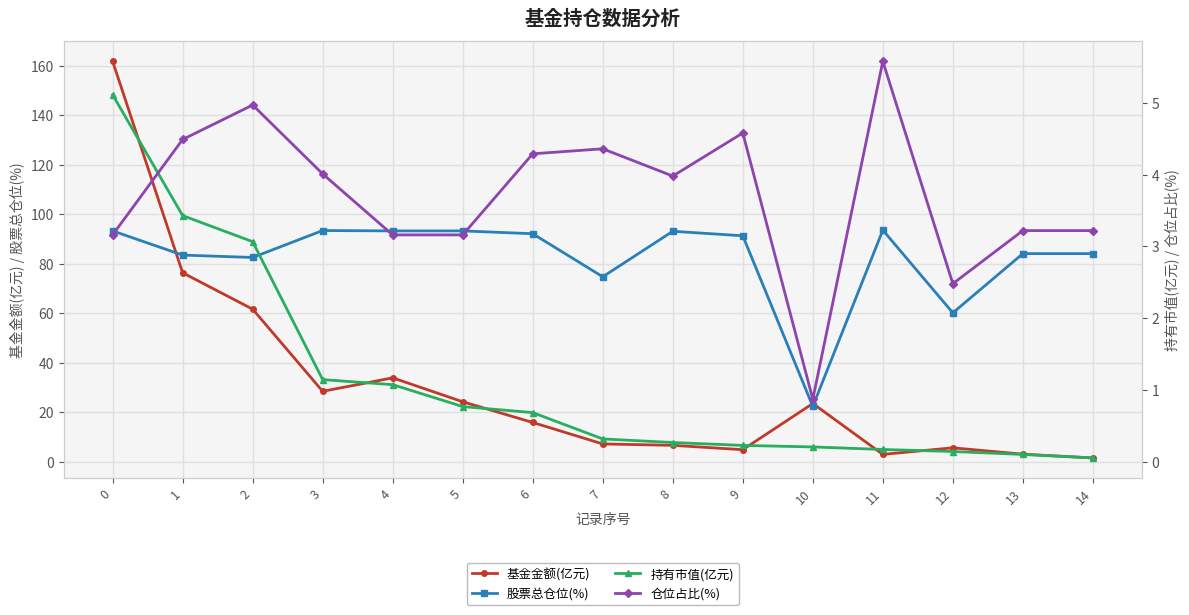

Is this an area chart (filled region under the line)?

No